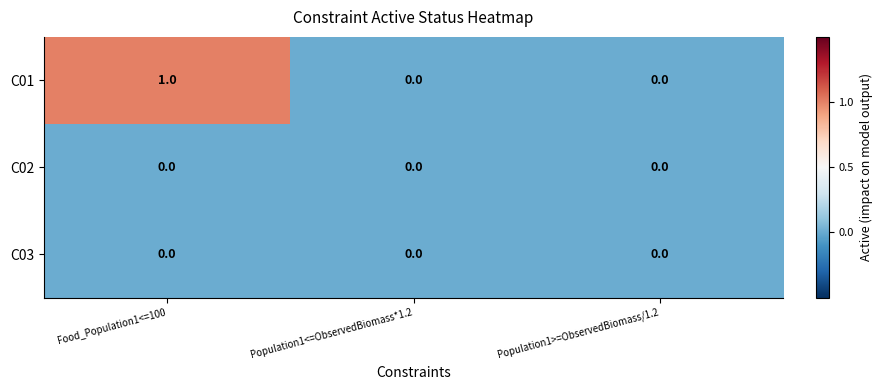

The value of C03 at Population1<=ObservedBiomass*1.2 is 0. True or false?

True